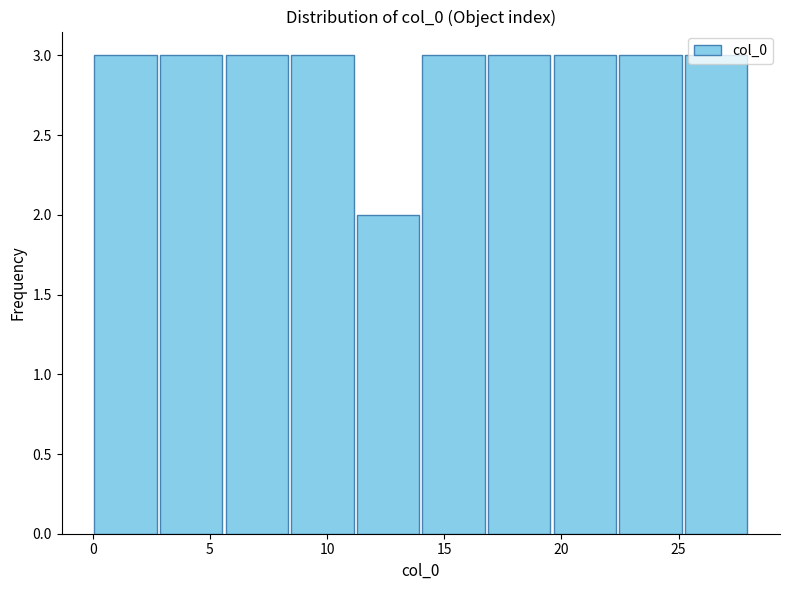

How tall is the bar that spans 16.8 to 19.6 on the x-axis? Neither the bar edges nor the heights are printed on the chart, so give them approximately, as read against the axes.

3